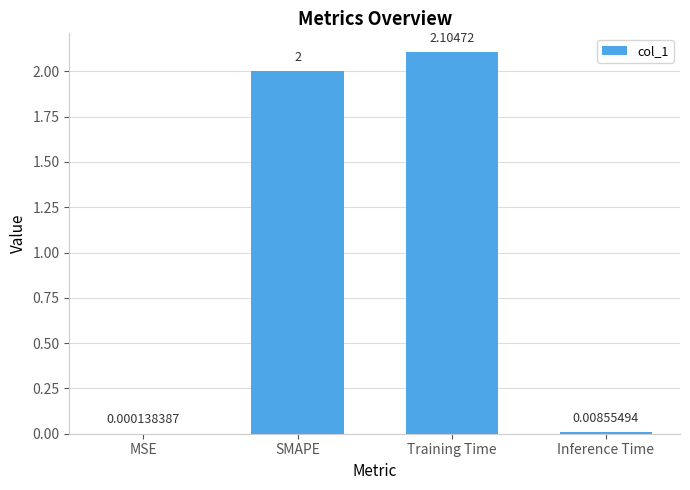

What is the difference between the values at Inference Time and SMAPE?

2.0